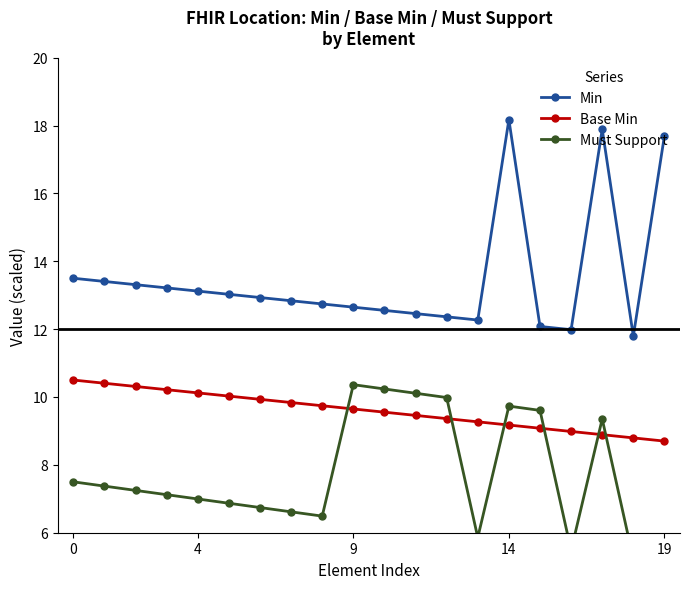

True or false: Min and Base Min cross at least once.

False